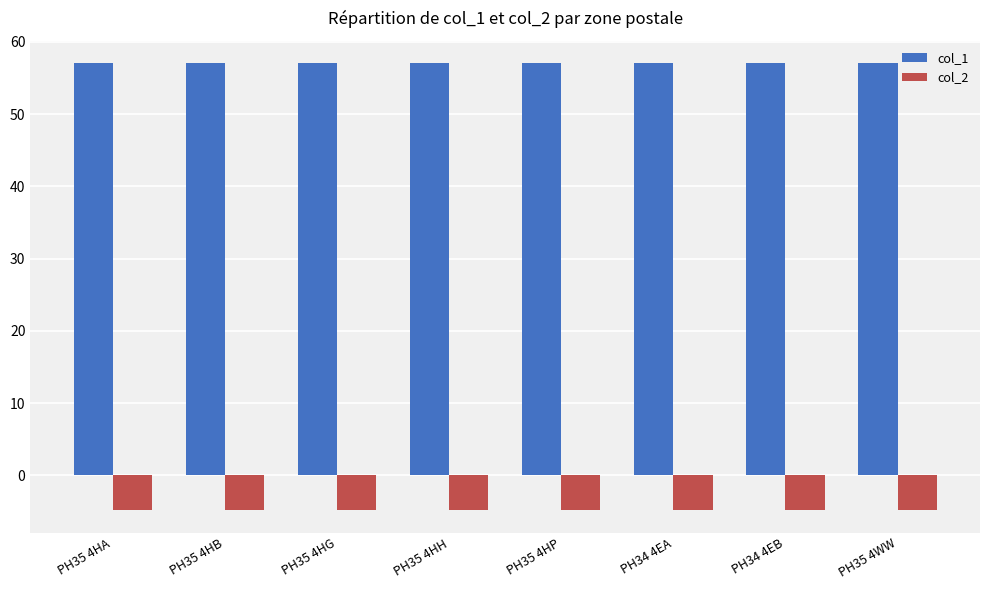

What is the sum of the col_2 values at PH35 4HA and PH35 4HB?

-9.6